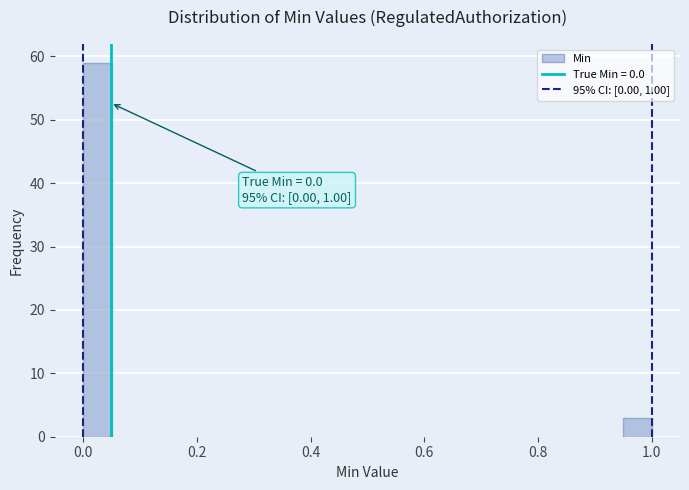

Around what value on the x-axis is the tallest bar? Give the approximate position of its centre, as read against the axis.

0.02